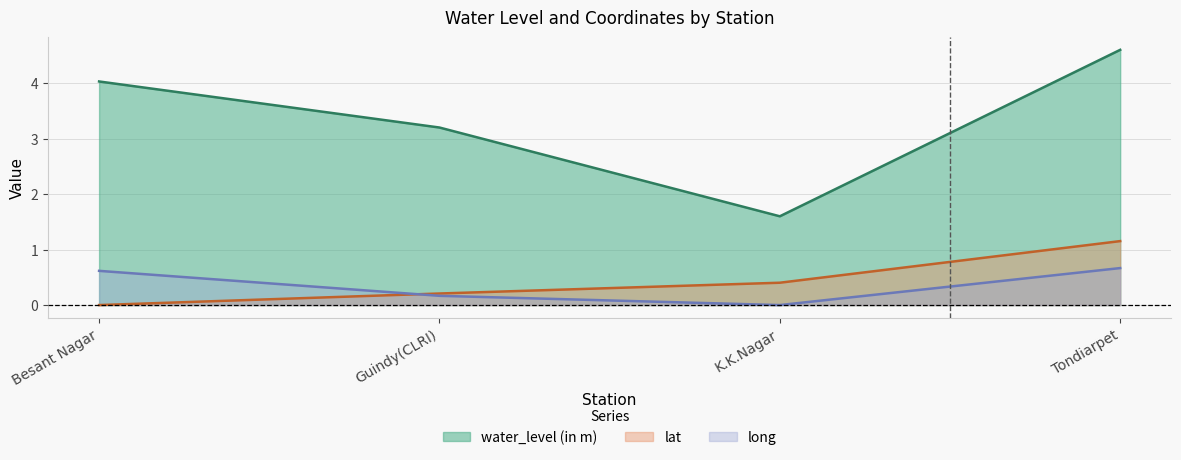

What is the difference between the maximum and minimum values in the lat series?

1.2